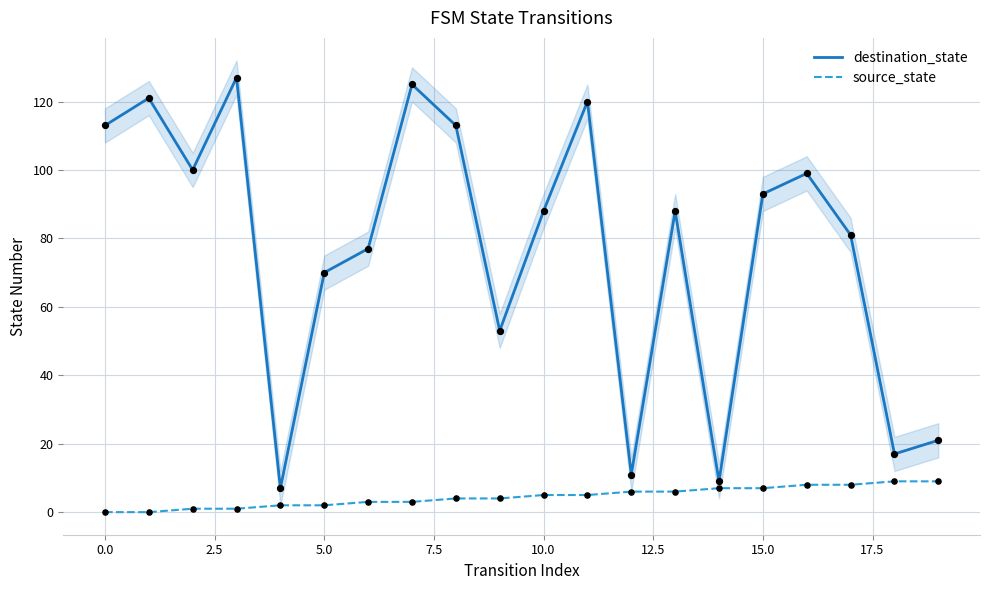

Which series contains the lowest Y value?

source_state